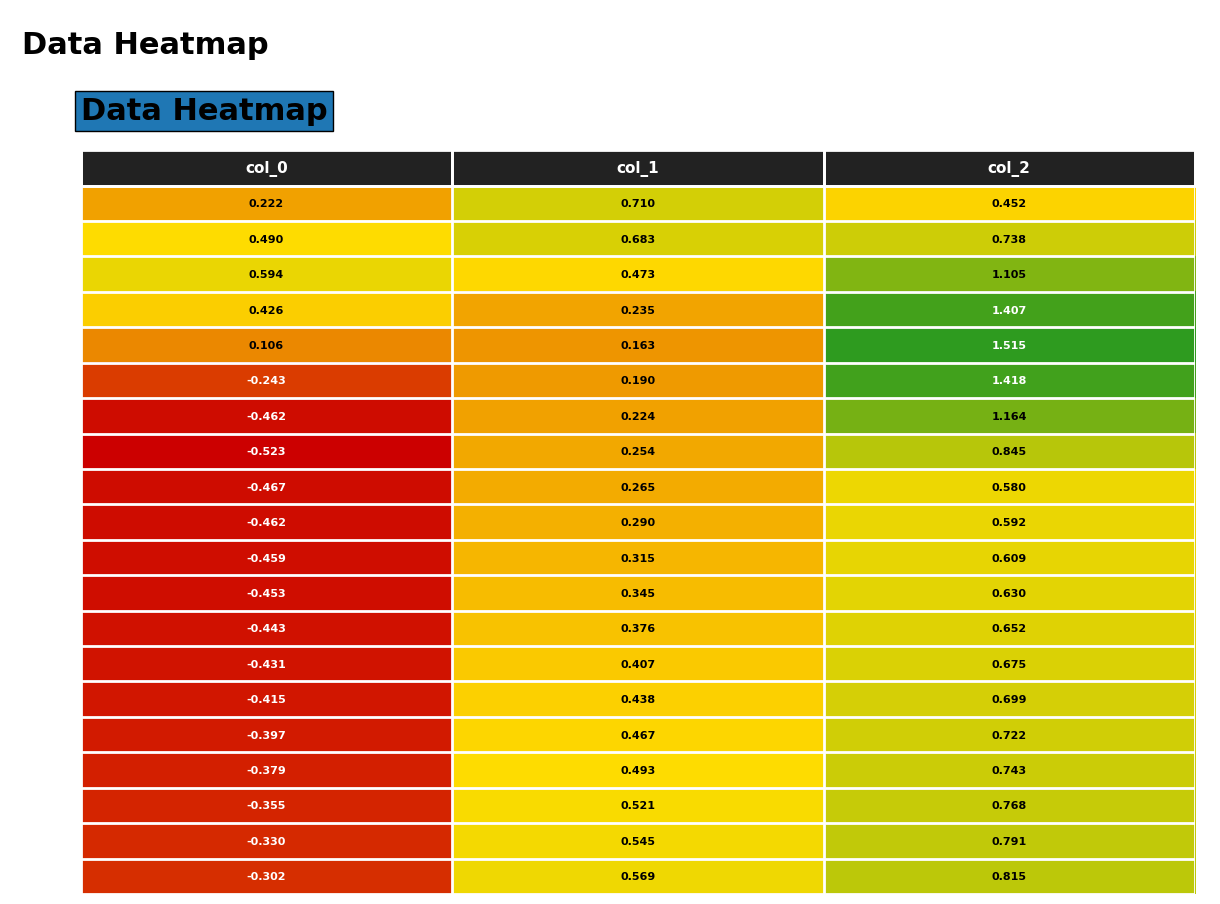

Which series changed the most between col_0 and col_2?

Row 5